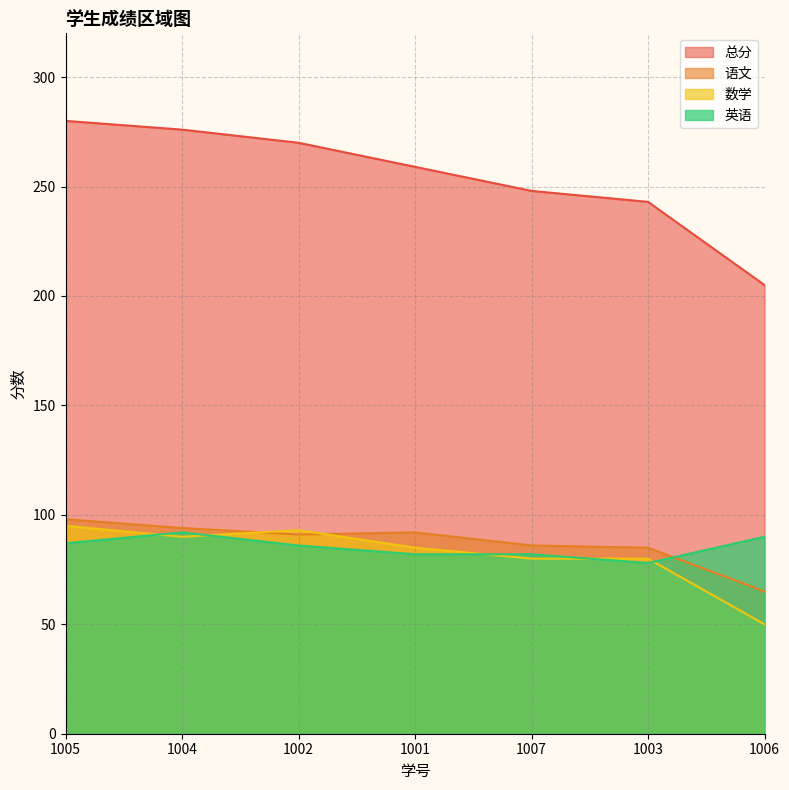

Rank the series at 1004 from highest to lowest value.

总分, 语文, 英语, 数学